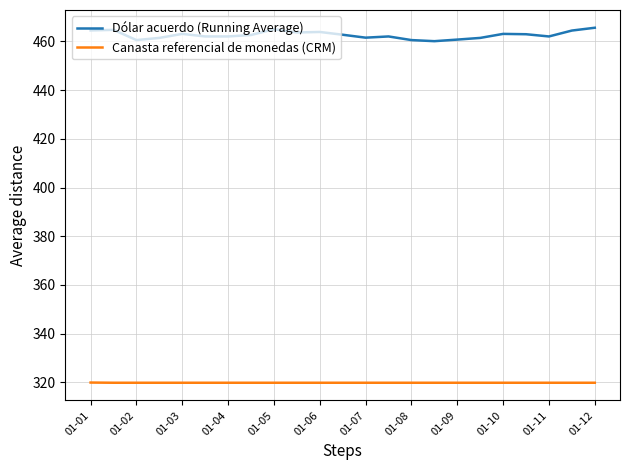

Rank the series by their average value, from highest to lowest.

Dólar acuerdo (Running Average), Canasta referencial de monedas (CRM)